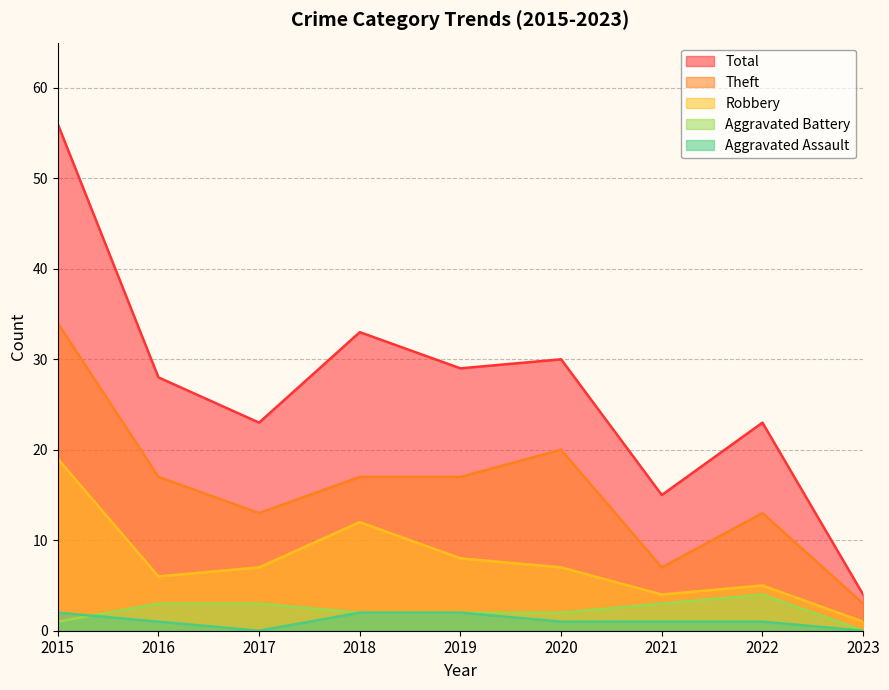

What is the spread (max minus min) of values at 2019?

27